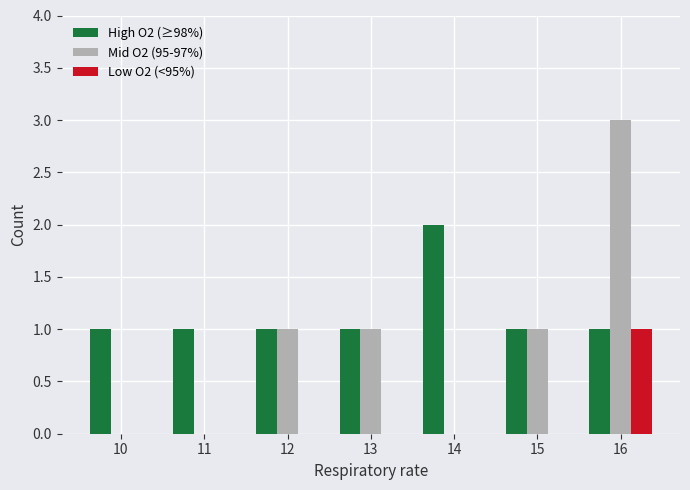

Reading left to right, transcribe all the data shown in this chart.

High O2 (≥98%): 10=1	11=1	12=1	13=1	14=2	15=1	16=1
Mid O2 (95-97%): 10=0	11=0	12=1	13=1	14=0	15=1	16=3
Low O2 (<95%): 10=0	11=0	12=0	13=0	14=0	15=0	16=1